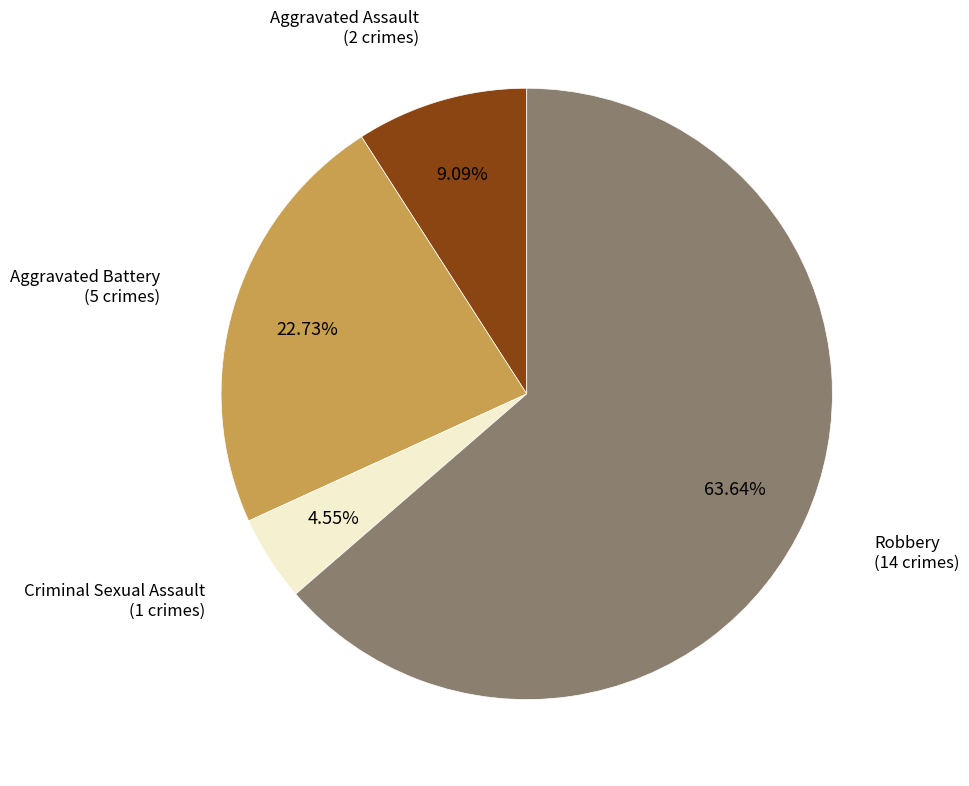

Does any single category account for the majority?

Yes